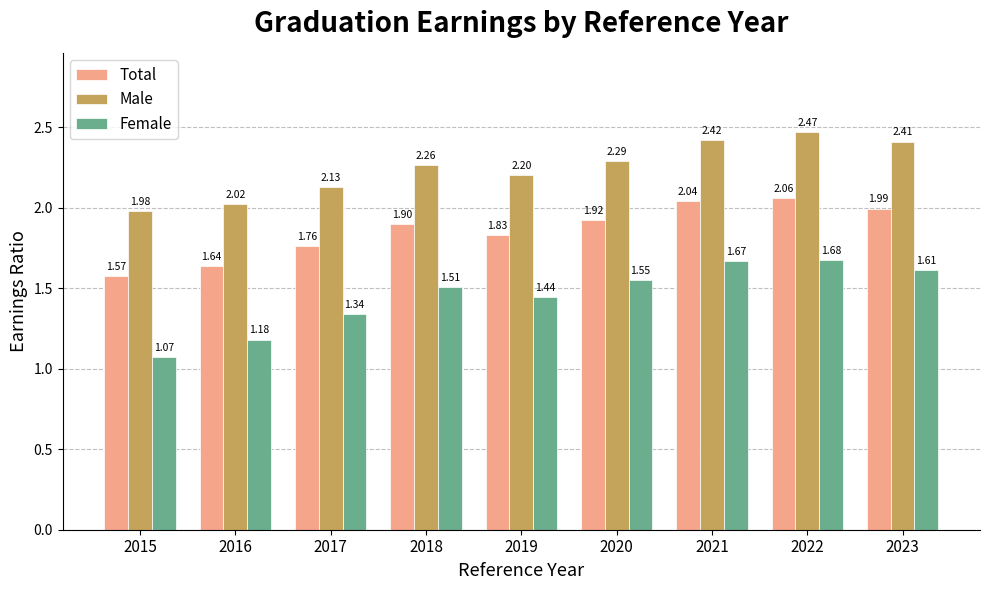

The Total series shows 2.9 at 2017. True or false?

False